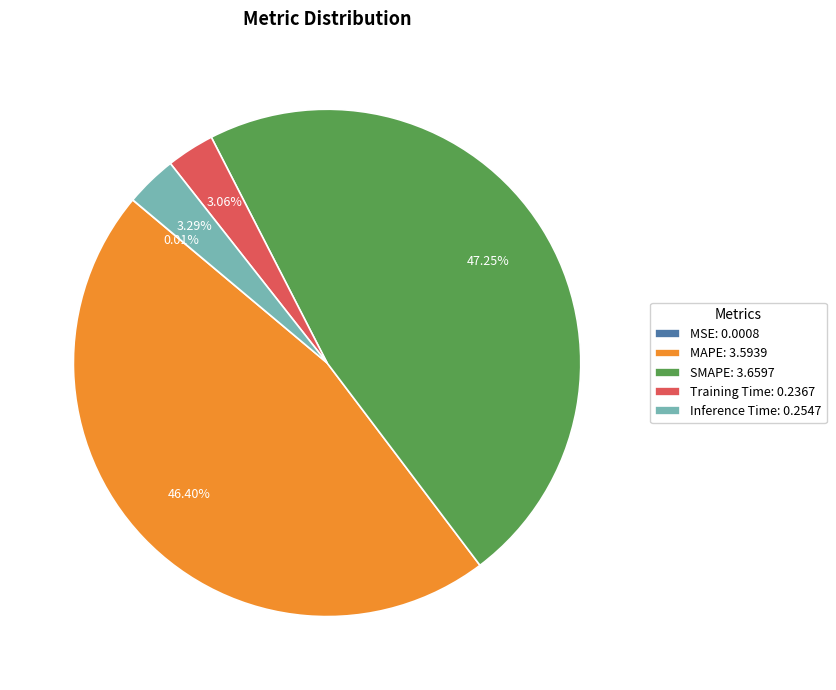

What percentage is the MAPE slice, to the nearest percent?

46%